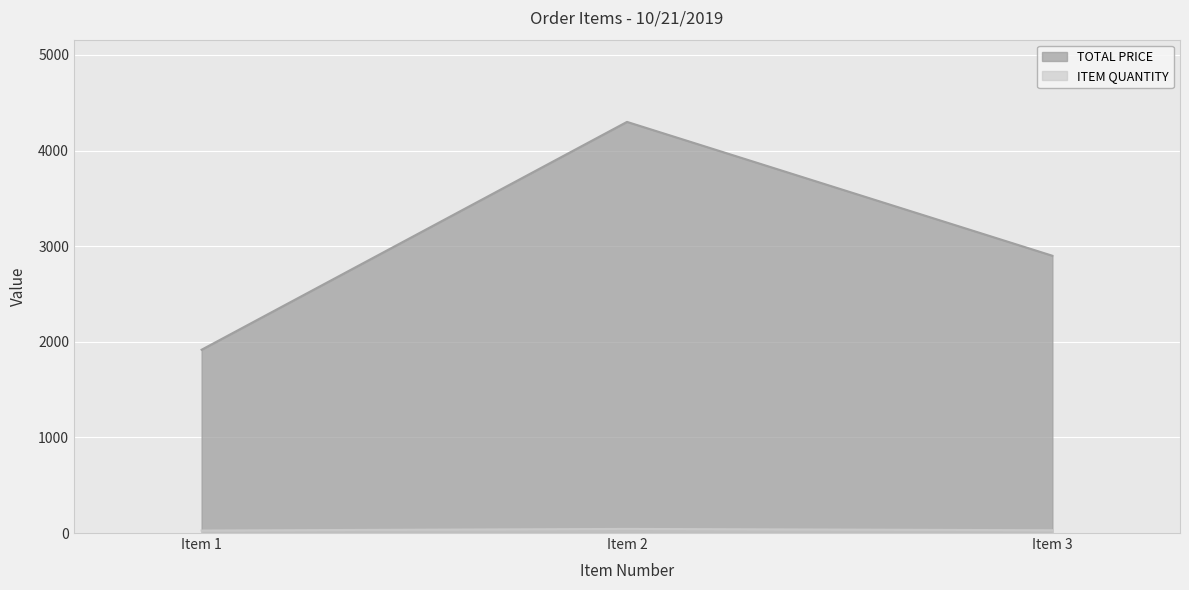

What is the spread (max minus min) of values at Item 2?

4257.0